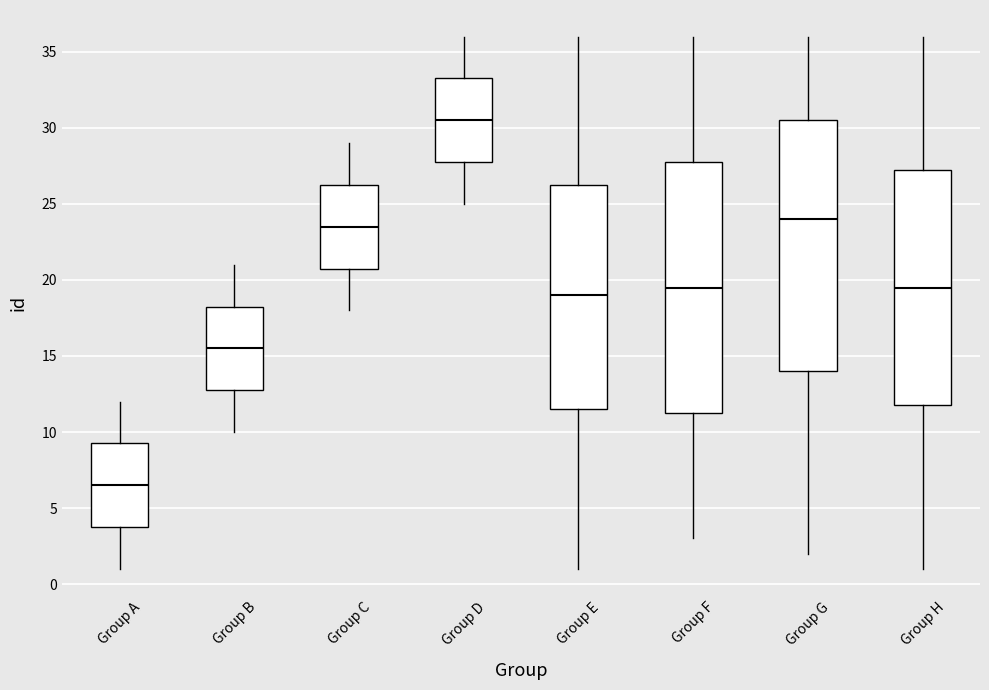

Reading left to right, read every box against the y-axis: the position of its median line, the range the box covers, and the ends of its whiskers. The values are not printed on the chart, so give them approximately, as read against the axis.

Group A: median 6.5, box 4.0 to 9.5, whiskers 1.0 to 12.0
Group B: median 15.5, box 13.0 to 18.5, whiskers 10.0 to 21.0
Group C: median 23.5, box 21.0 to 26.5, whiskers 18.0 to 29.0
Group D: median 30.5, box 28.0 to 33.5, whiskers 25.0 to 36.0
Group E: median 19.0, box 11.5 to 26.5, whiskers 1.0 to 36.0
Group F: median 19.5, box 11.5 to 28.0, whiskers 3.0 to 36.0
Group G: median 24.0, box 14.0 to 30.5, whiskers 2.0 to 36.0
Group H: median 19.5, box 12.0 to 27.5, whiskers 1.0 to 36.0